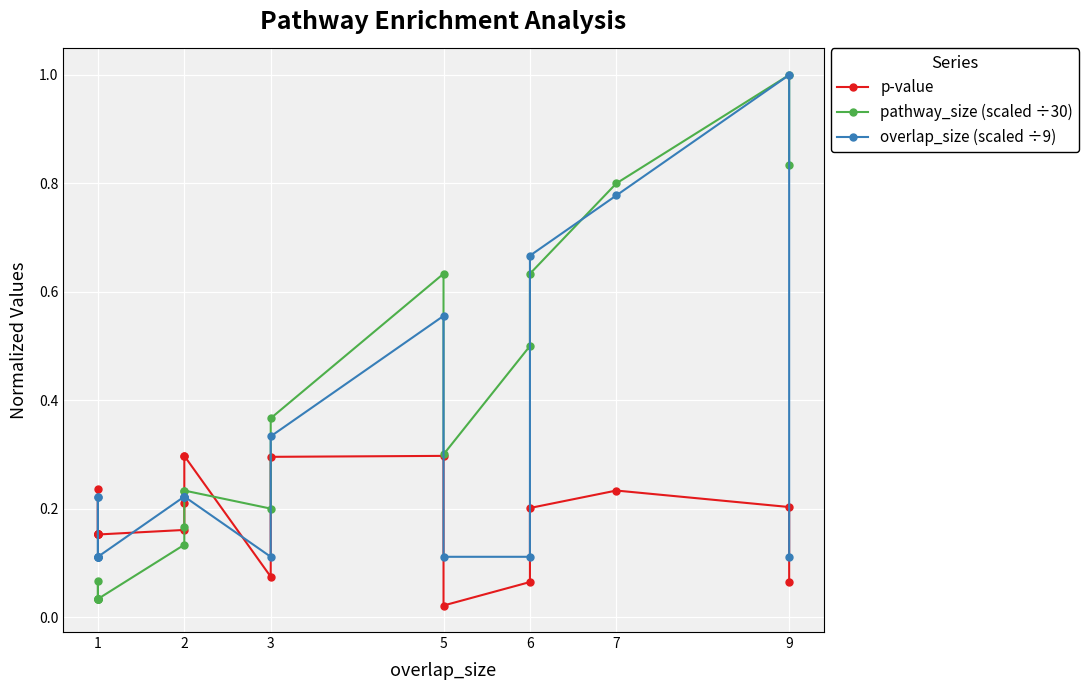

Which series has the widest spread of values?

pathway_size (scaled ÷30)